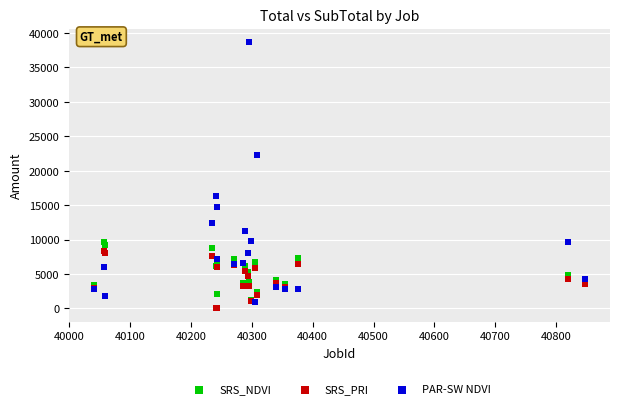

What are all the series names shown in the legend?

SRS_NDVI, SRS_PRI, PAR-SW NDVI